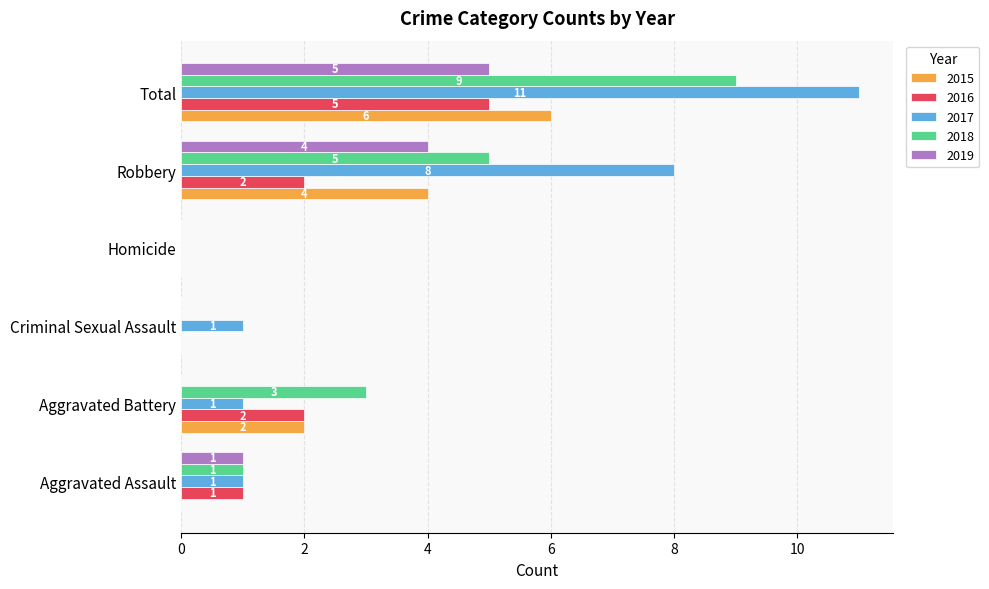

How many series are shown in this chart?

5